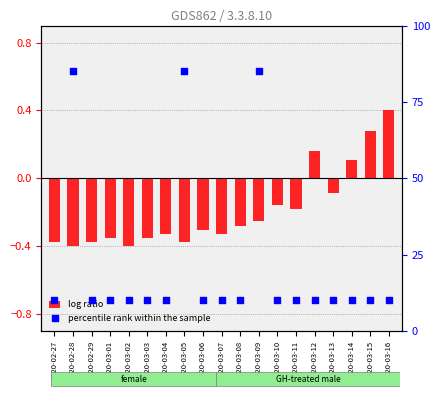

At how many categories does at least one series exceed 0?

19